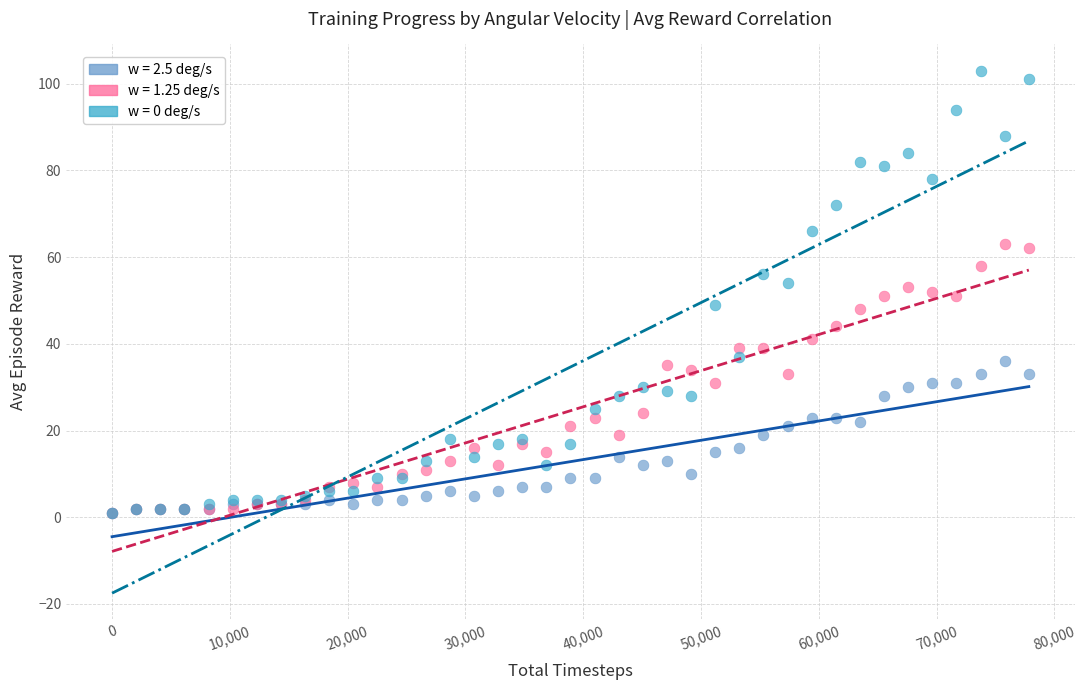

What are all the series names shown in the legend?

w = 2.5 deg/s, w = 1.25 deg/s, w = 0 deg/s